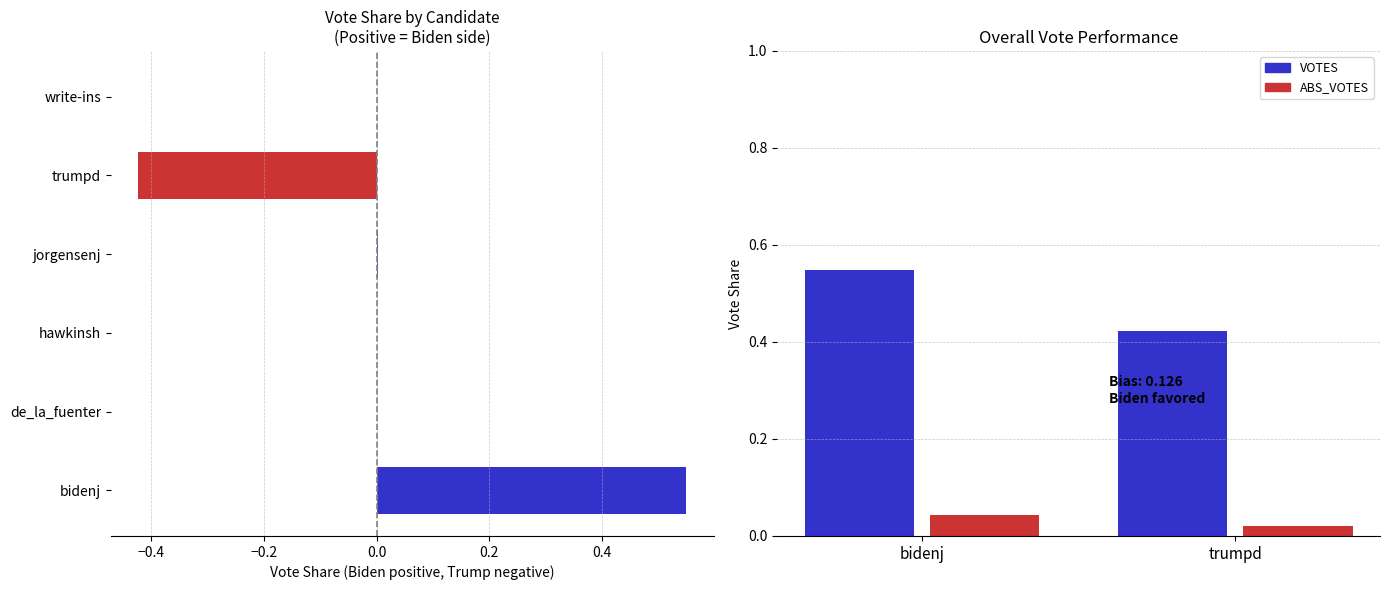

What is the difference between the maximum and minimum values in the VOTES series?

0.1